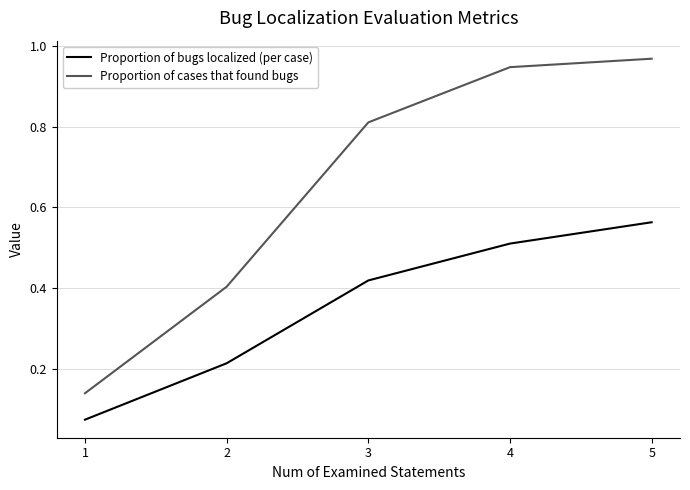

At which label does Proportion of cases that found bugs reach its peak?

5